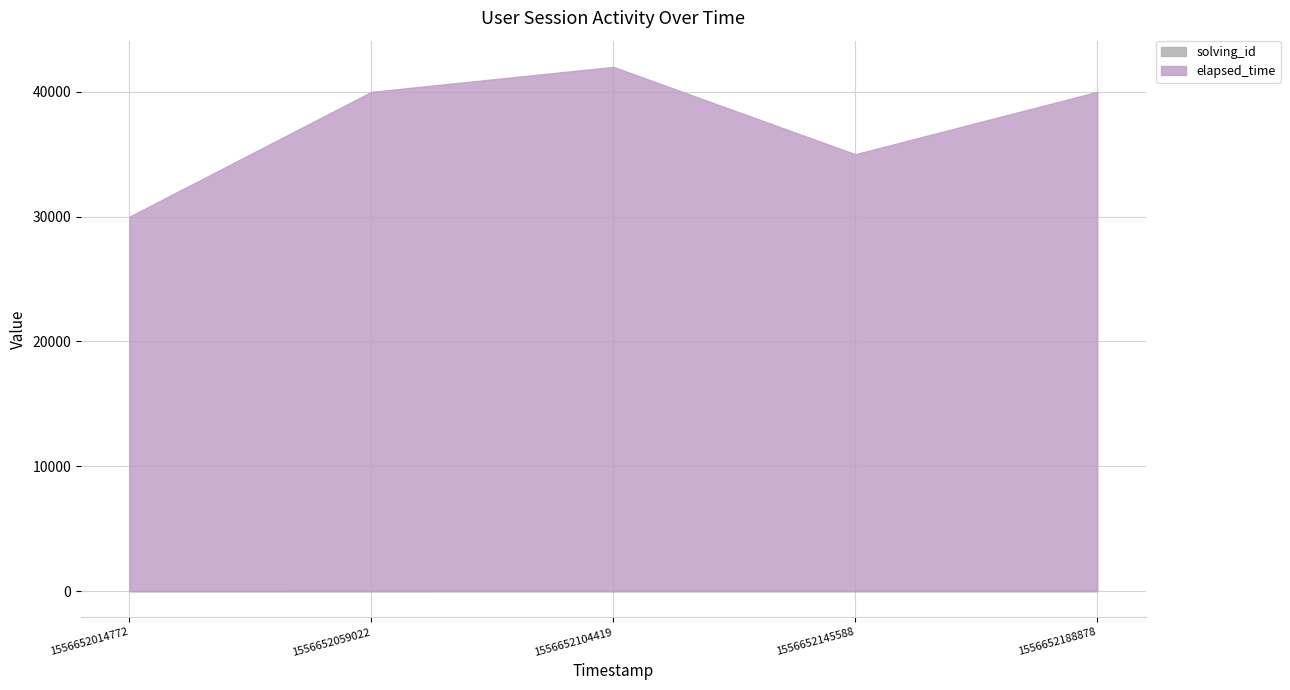

What are all the series names shown in the legend?

solving_id, elapsed_time